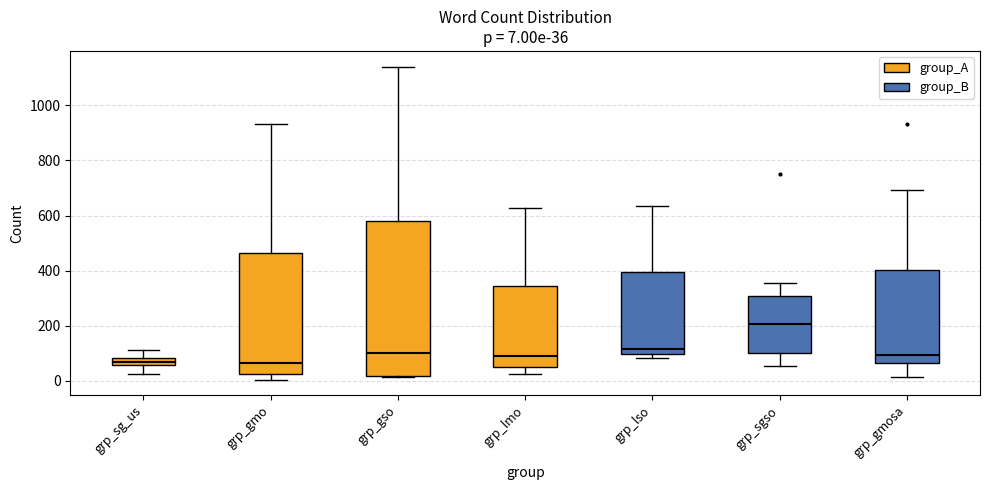

Which box has the highest median line?

grp_sgso